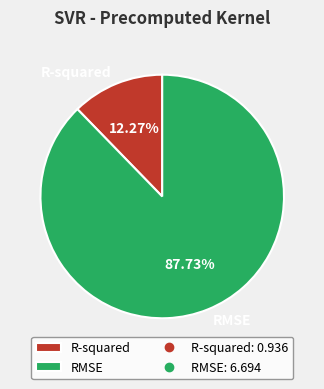

Count the number of slices in the pie.

2